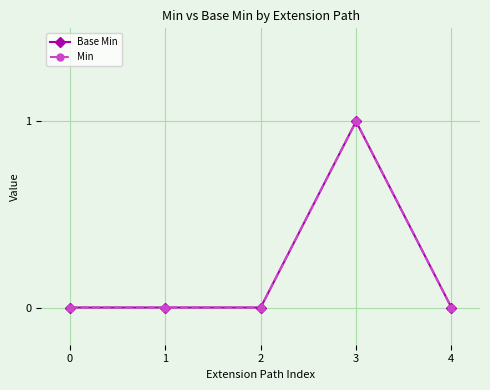

Which label corresponds to the largest value in the chart?

3